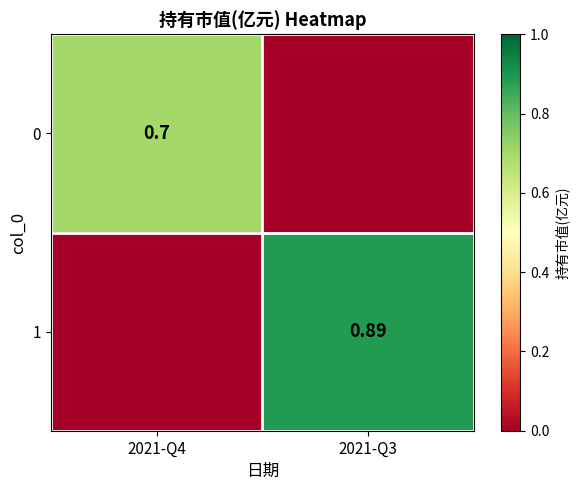

What is the total value across all series at 2021-Q3?

0.9